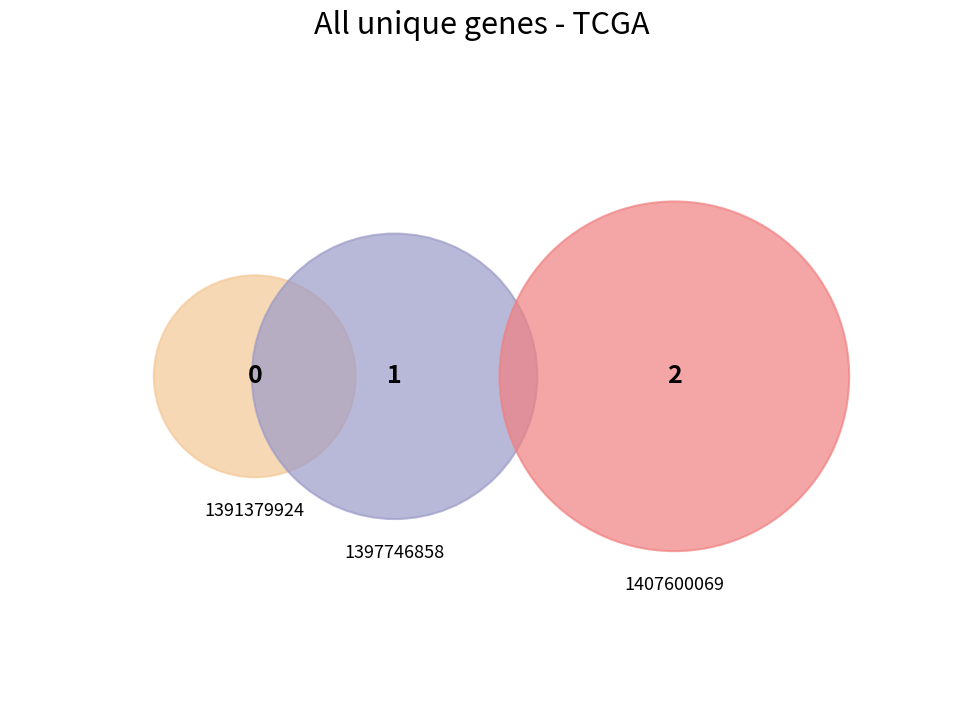

Does 1397746858 account for over 50% of the chart?

No